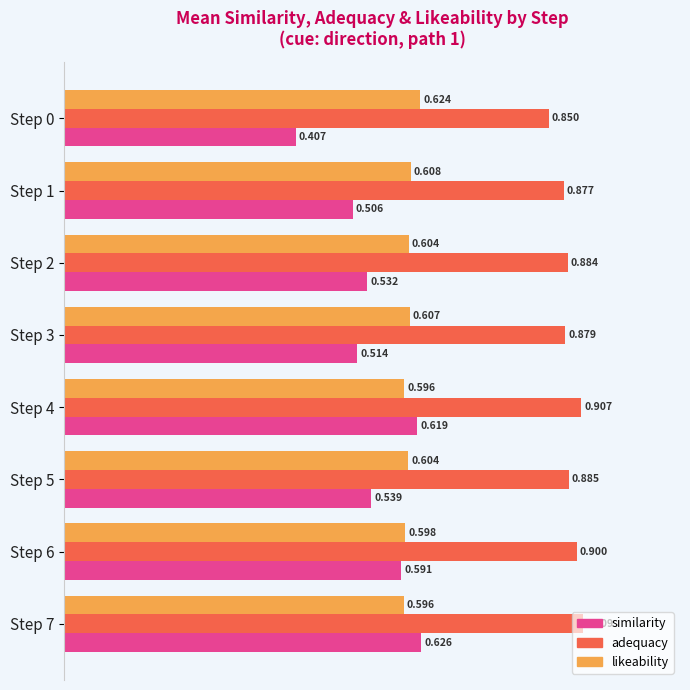

Between Step 0 and Step 7, which series saw the biggest shift?

similarity